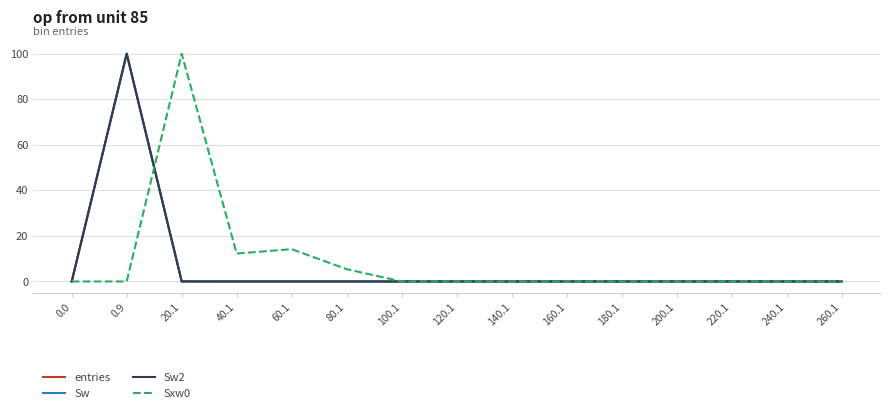

List the series in order of their peak value, lowest first.

entries, Sw, Sw2, Sxw0